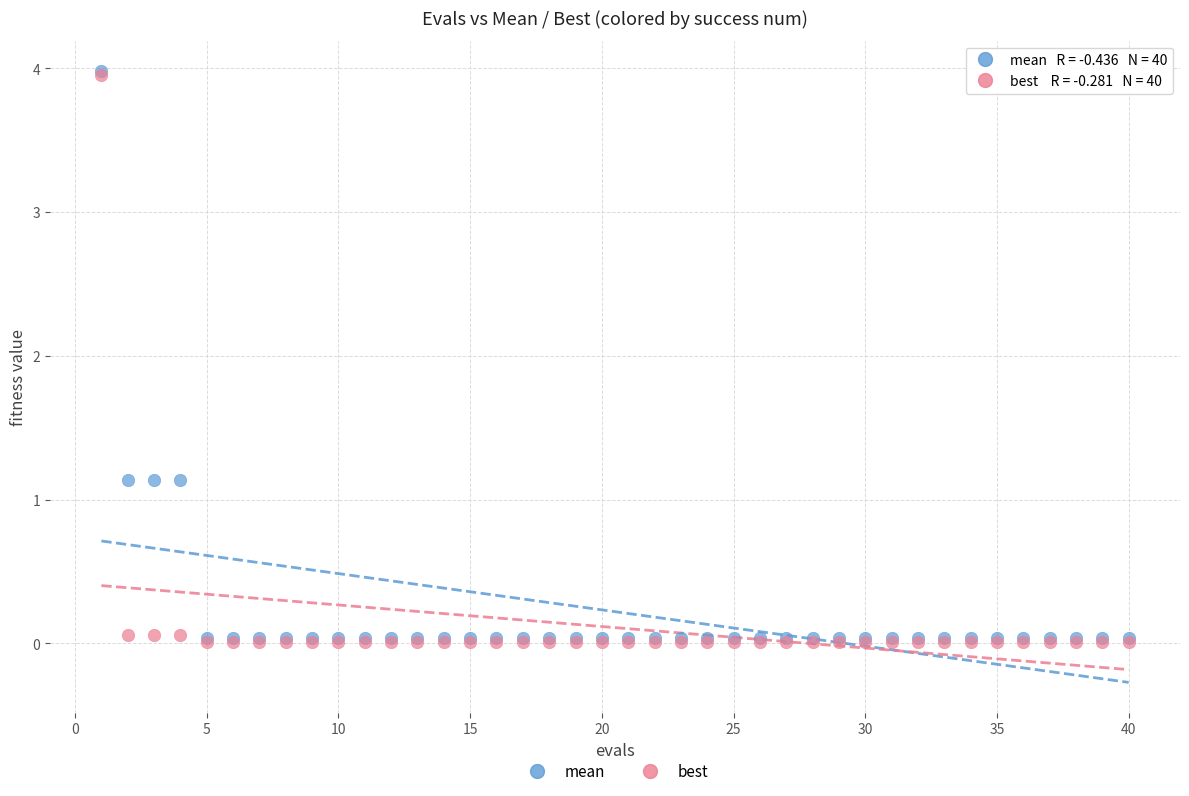

Which series has the largest Y range (max minus min)?

best